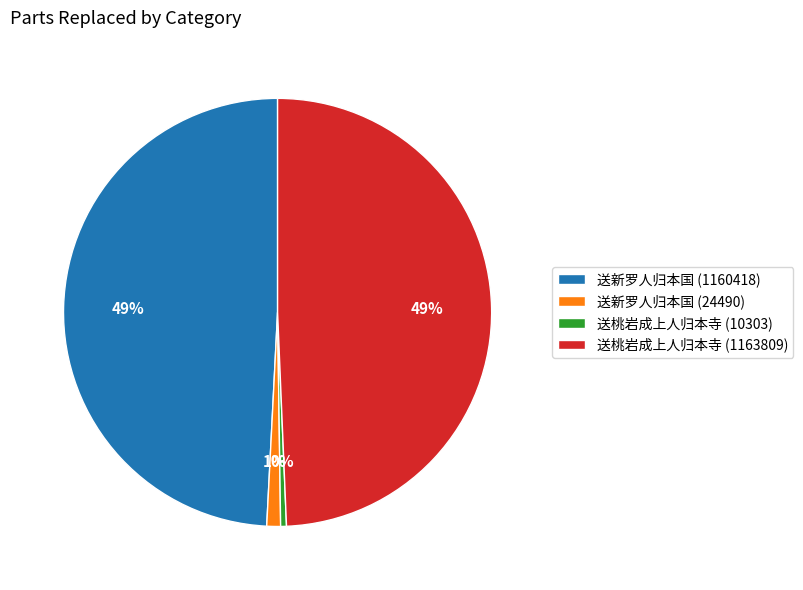

Which has a higher value, 送新罗人归本国 (24490) or 送桃岩成上人归本寺 (10303)?

送新罗人归本国 (24490)